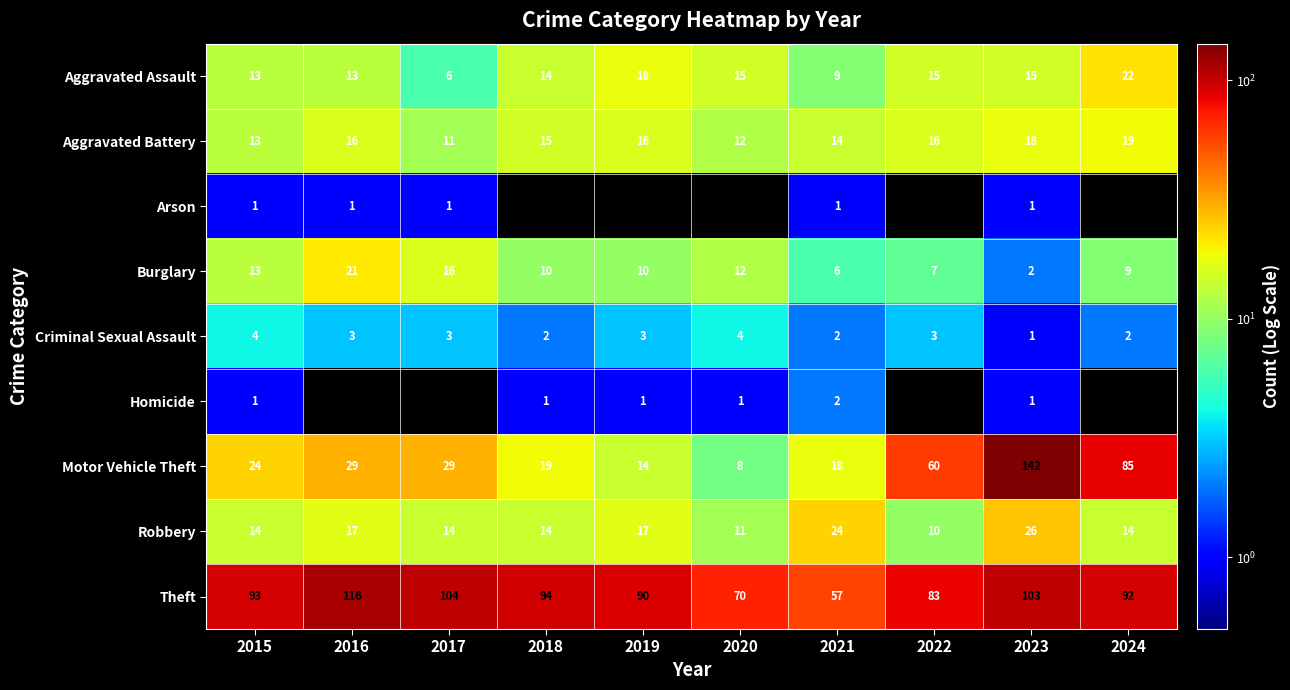

At which category is the sum across all series the highest?

2023